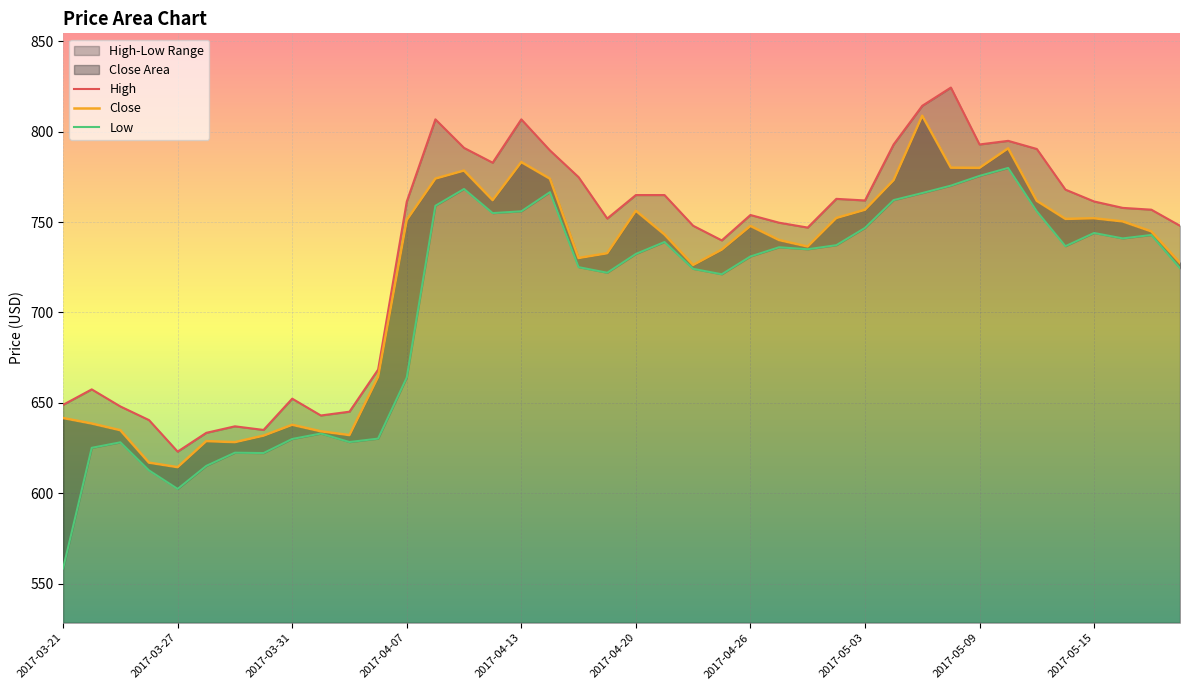

What value does the Close series have at 2017-05-02?

752.3